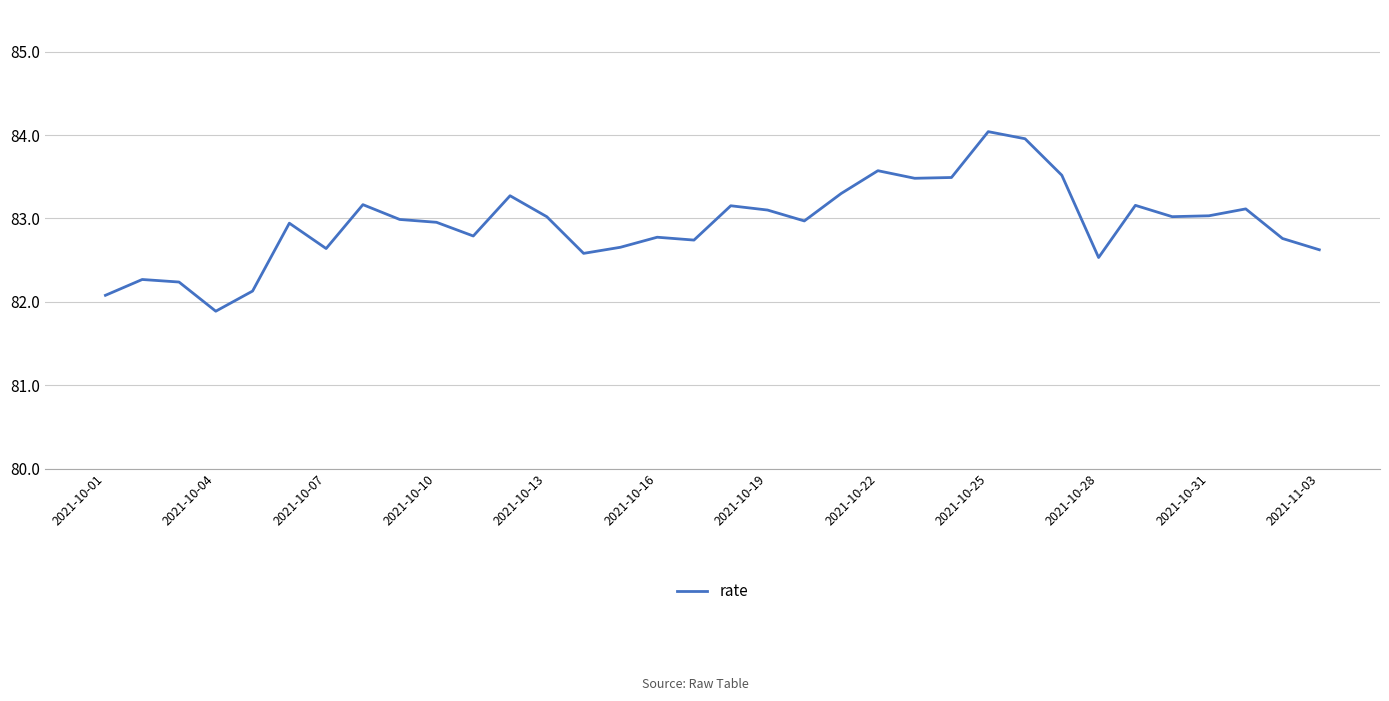

What is the difference between the maximum and minimum values?

2.2